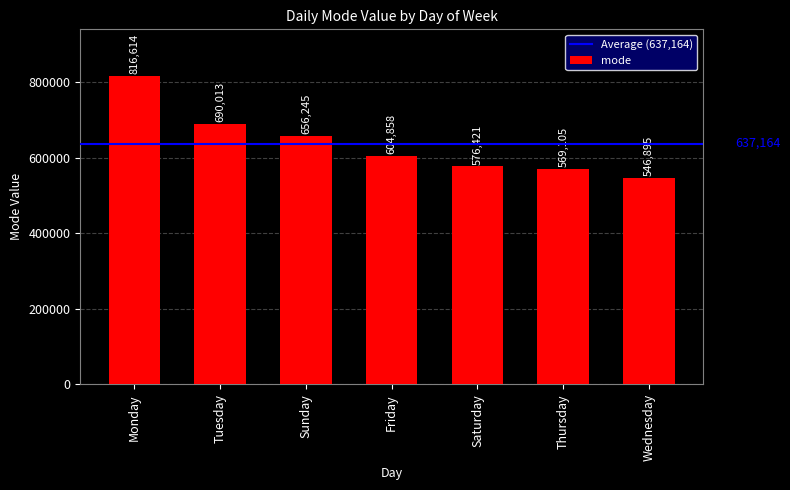

What is the maximum value shown in the chart?

816614